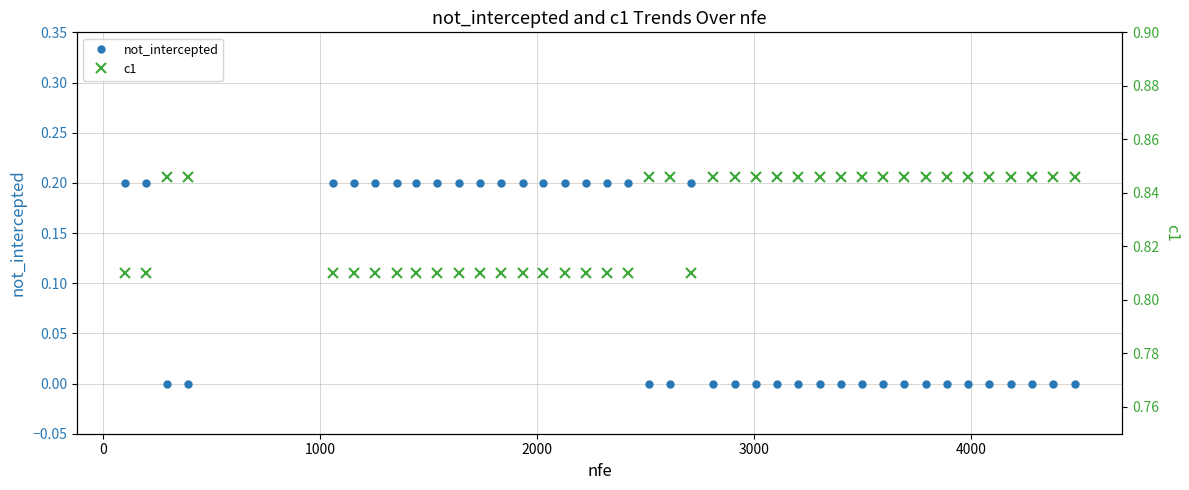

True or false: c1 and not_intercepted cross at least once.

False